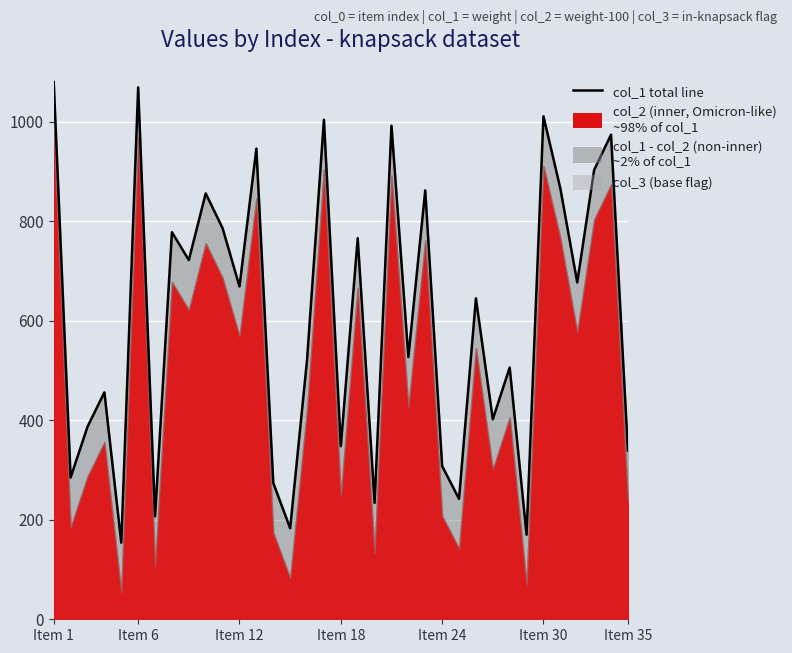

What is the difference between the maximum and minimum values?

926